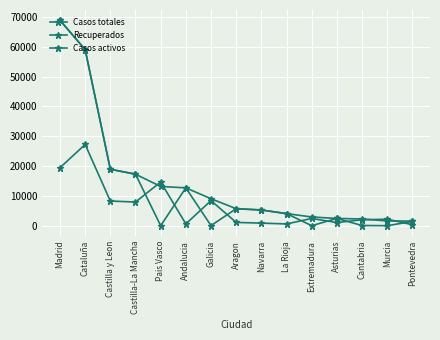

Is this an area chart (filled region under the line)?

No